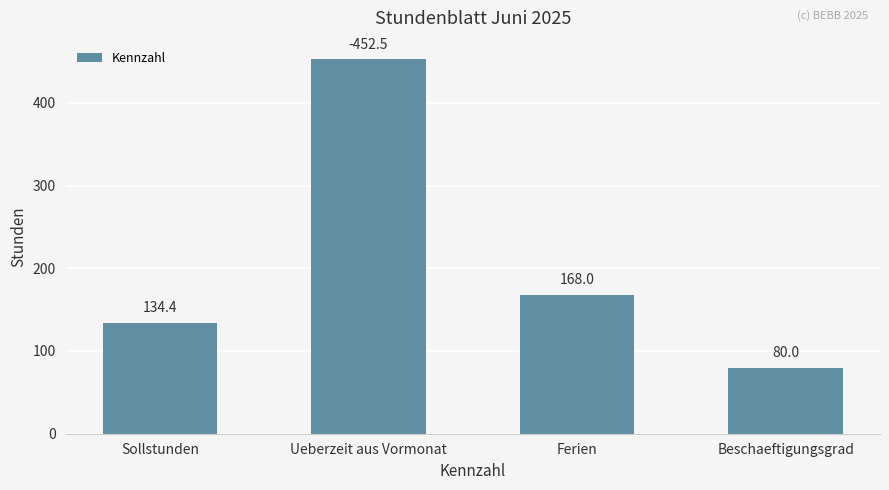

What is the ratio of the value at Sollstunden to the value at Beschaeftigungsgrad?

1.7